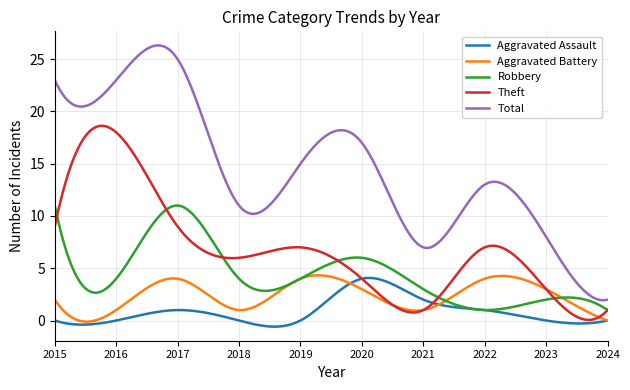

What is the highest value of the Aggravated Battery series?

4.3